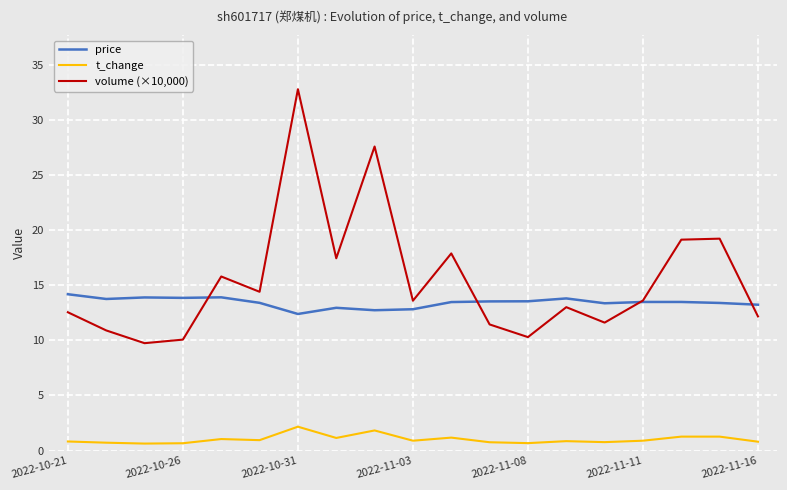

Which series has the largest total across all categories?

volume (×10,000)